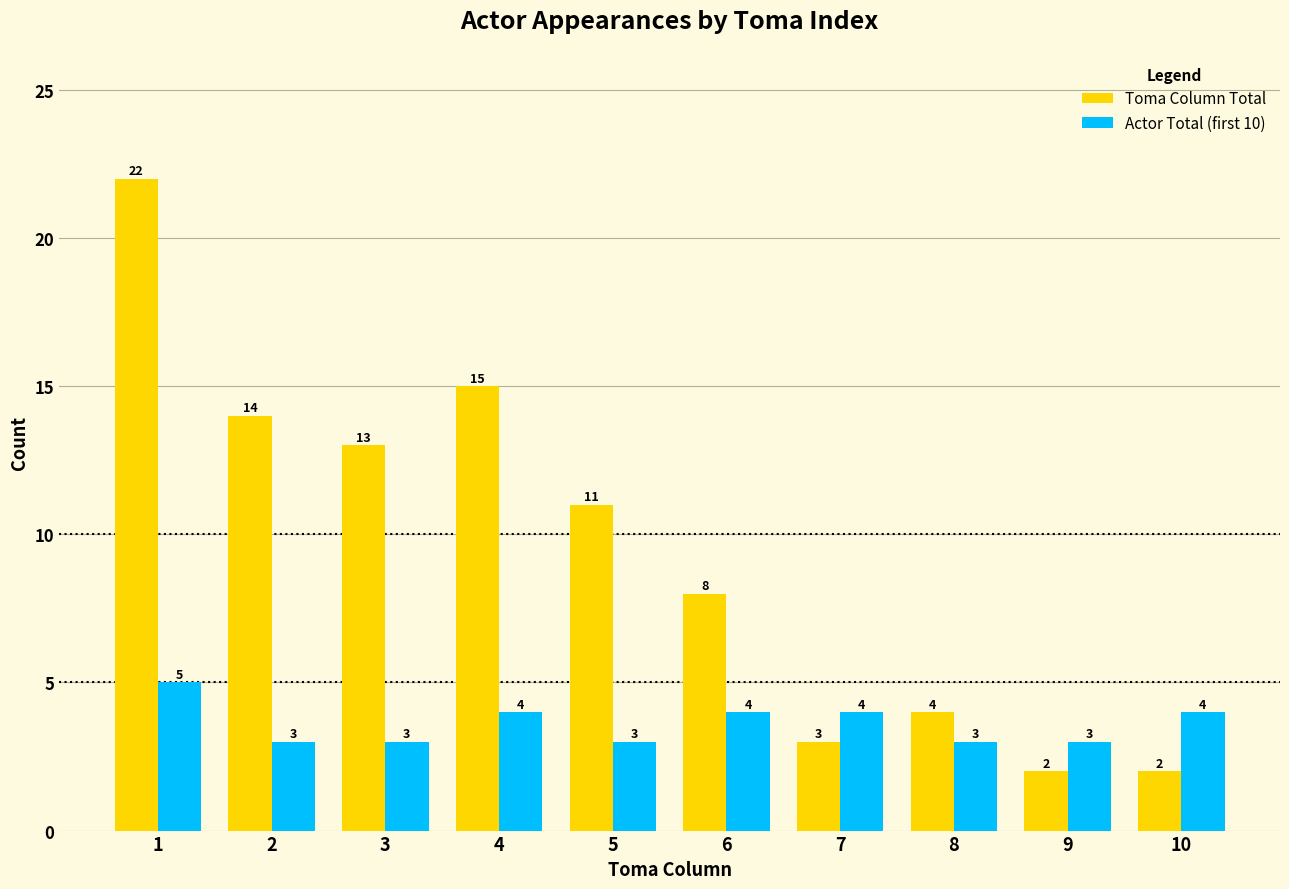

How many values in the Toma Column Total series are below 11?

5